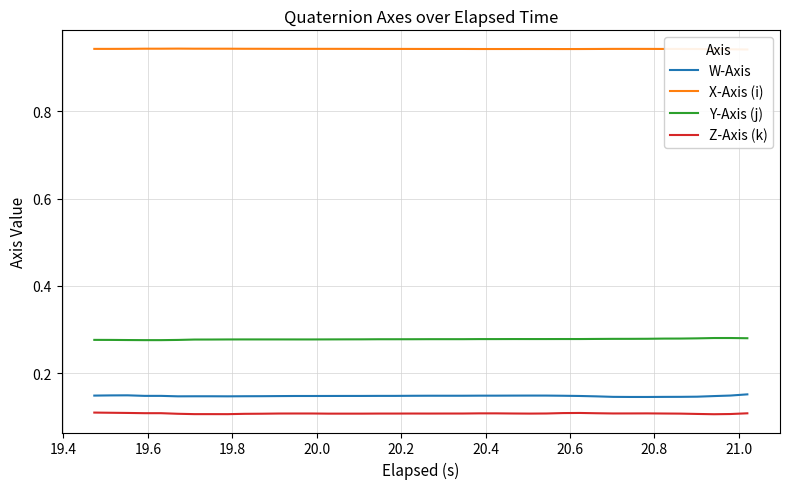

True or false: W-Axis and Y-Axis (j) cross at least once.

False